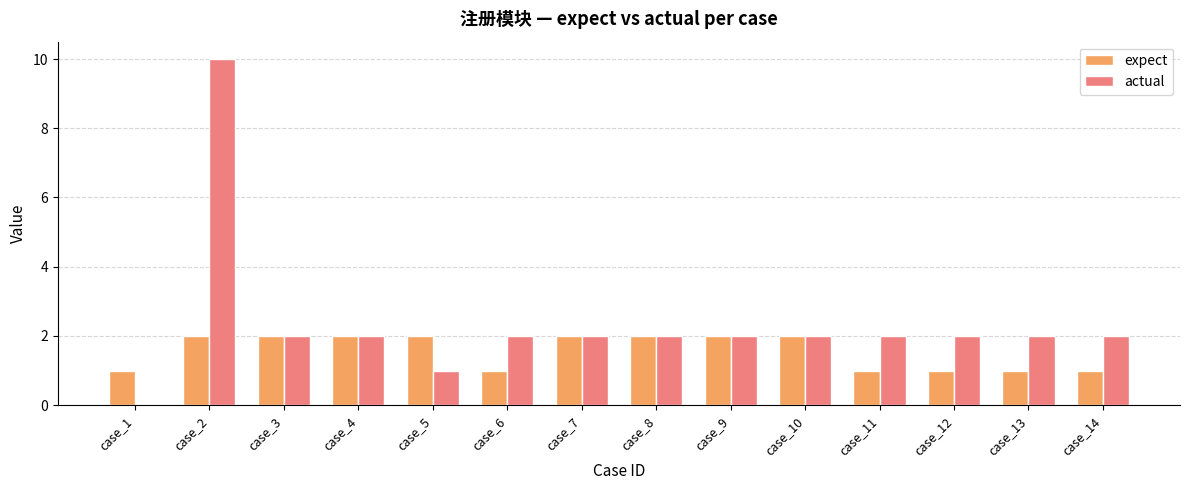

What is the spread (max minus min) of values at case_1?

1